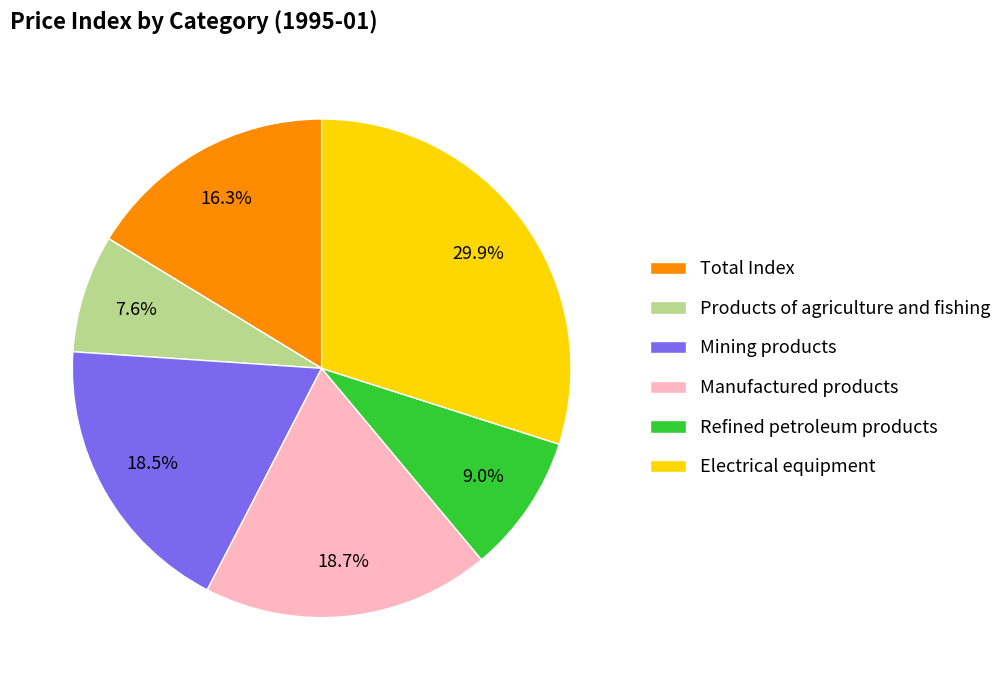

Is it true that Refined petroleum products is 1% of the pie?

False